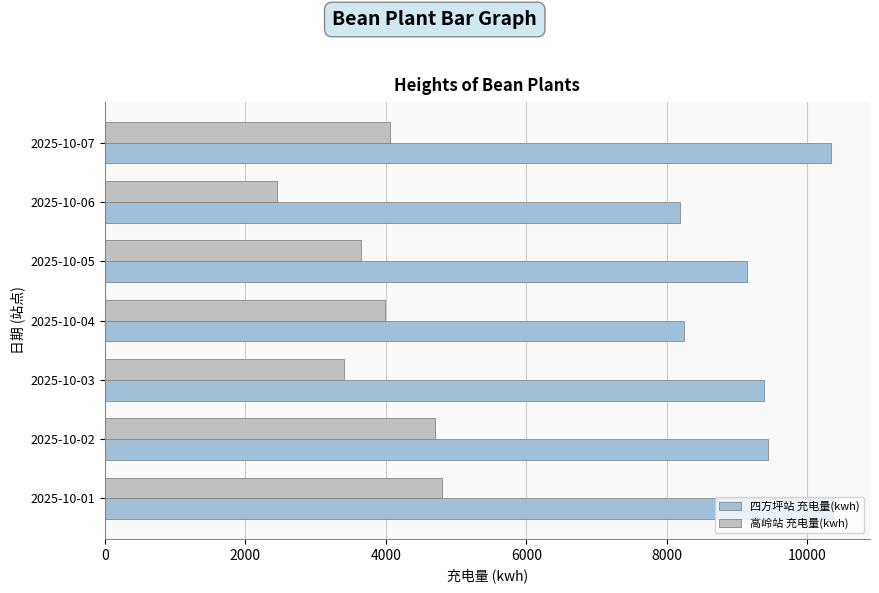

What is the average value of the 高岭站 充电量(kwh) series?

3859.4